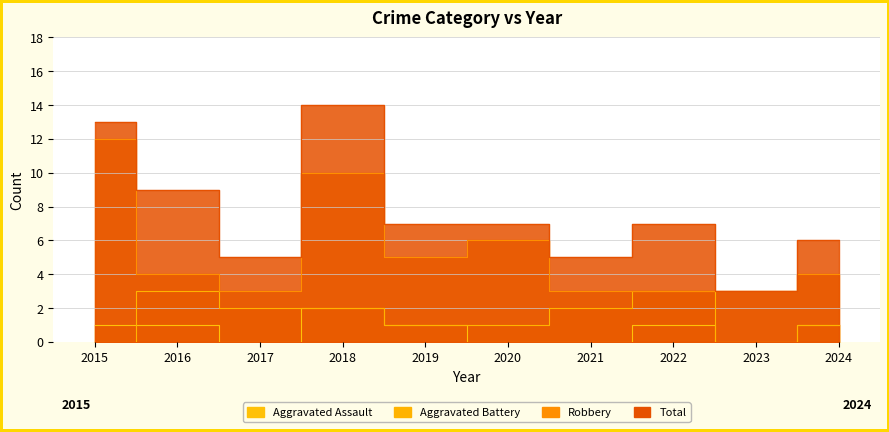

Is it true that Total equals 14 at 2018?

True